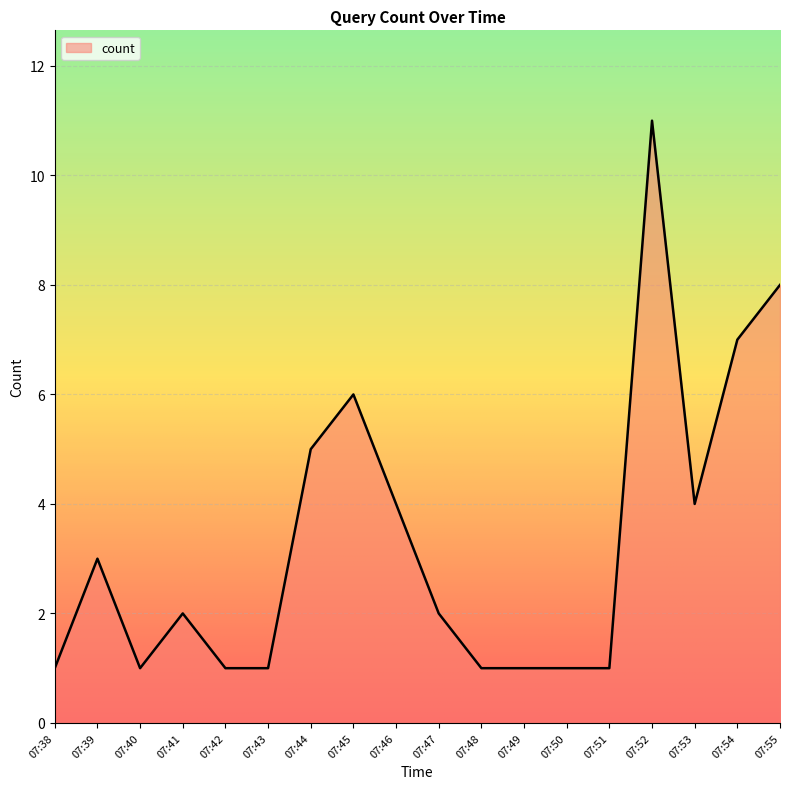

Is it true that the value at 07:52 is 11?

True